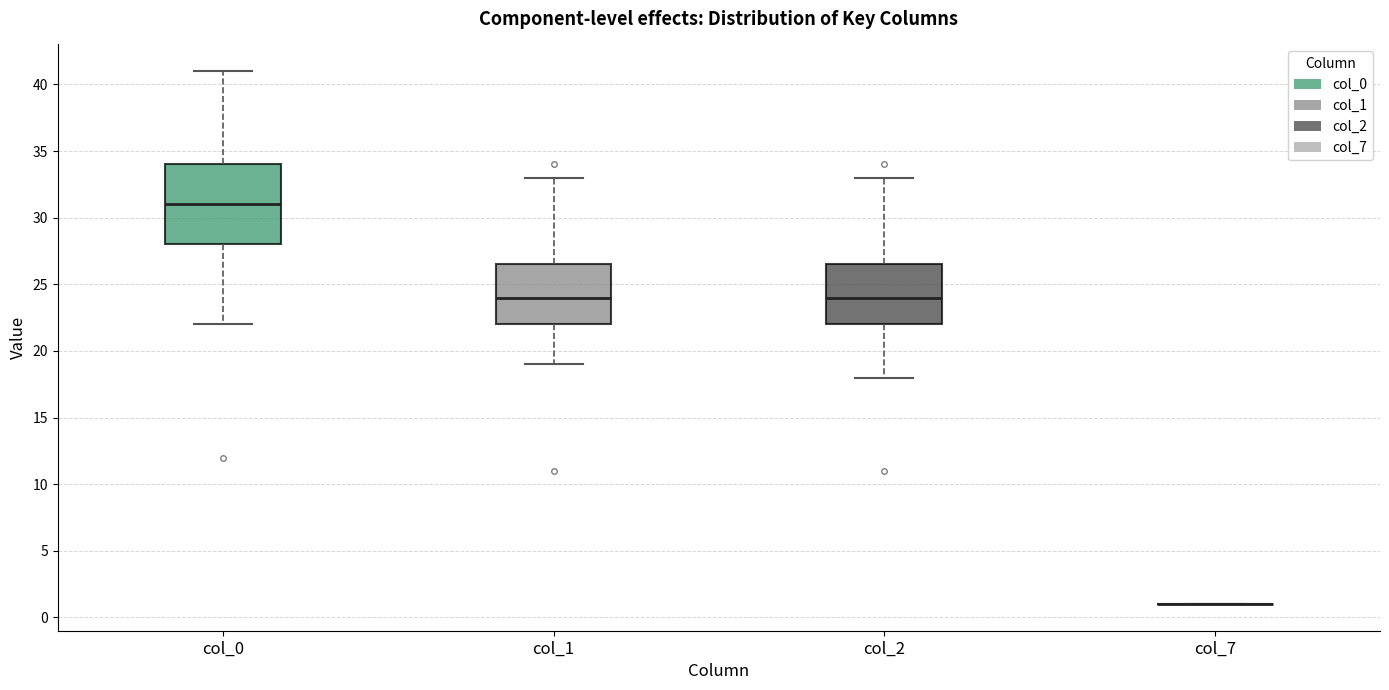

Reading left to right, read every box against the y-axis: the position of its median line, the range the box covers, and the ends of its whiskers. The values are not printed on the chart, so give them approximately, as read against the axis.

col_0: median 31.0, box 28.0 to 34.0, whiskers 22.0 to 41.0
col_1: median 24.0, box 22.0 to 26.5, whiskers 19.0 to 33.0
col_2: median 24.0, box 22.0 to 26.5, whiskers 18.0 to 33.0
col_7: box collapsed to a line at 1.0, whiskers 1.0 to 1.0